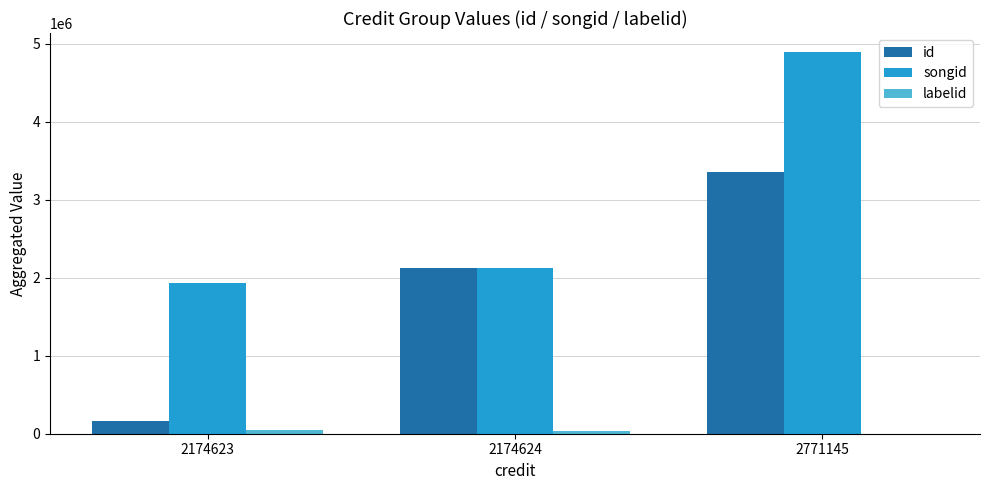

The songid series shows 2843787 at 2174624. True or false?

False